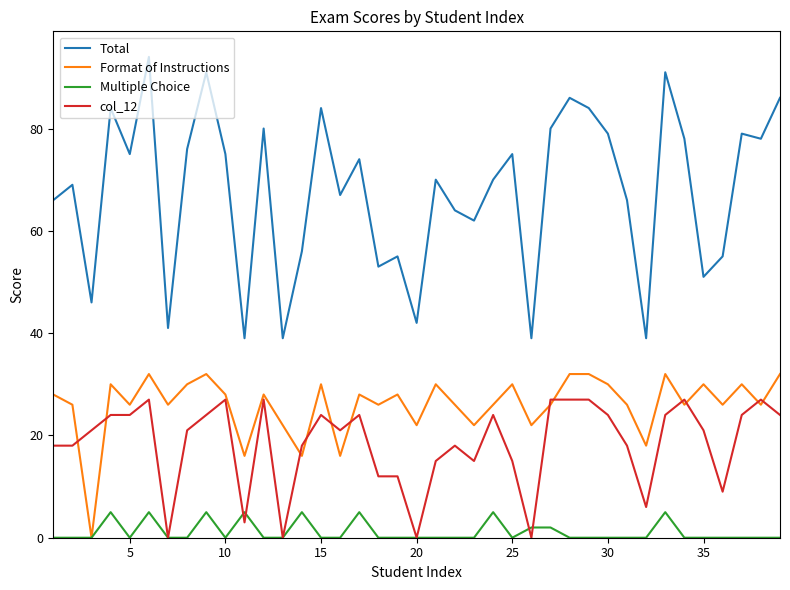

Which series has the largest range (max minus min)?

Total